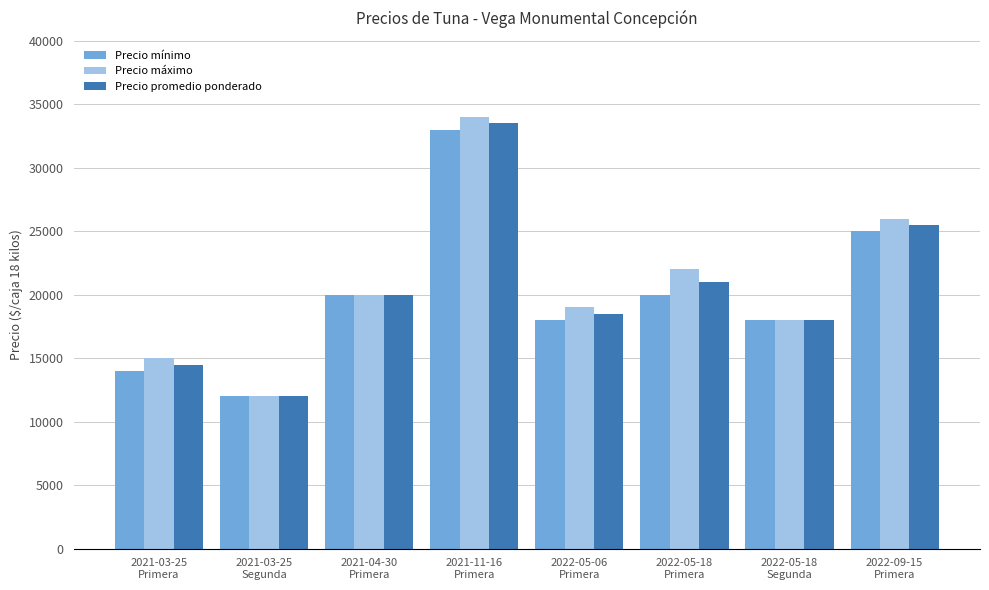

List the series in order of their peak value, highest first.

Precio máximo, Precio promedio ponderado, Precio mínimo